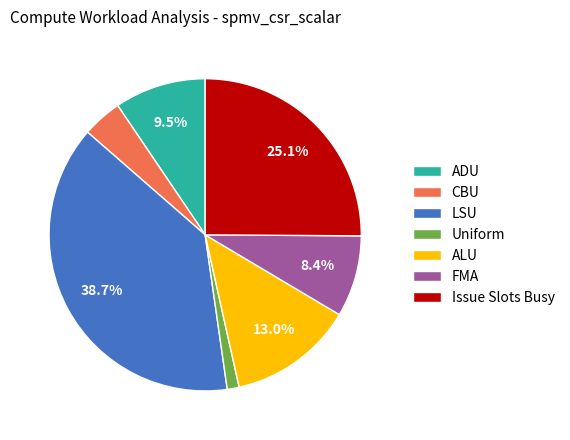

Is there a majority slice in this chart?

No